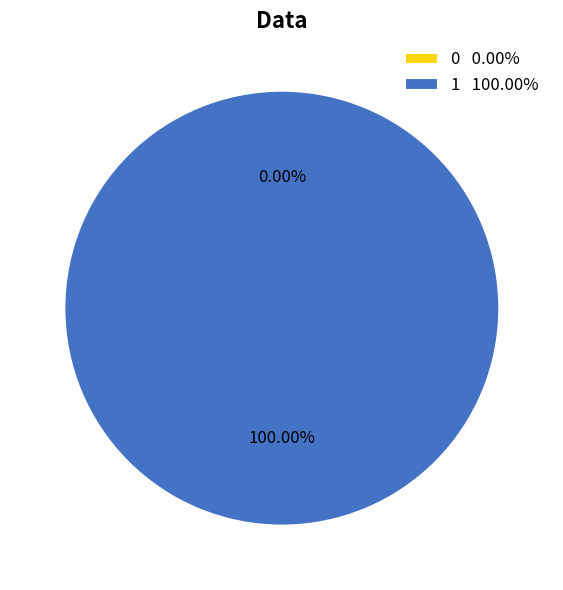

The 1 slice represents 100% of the pie. True or false?

True